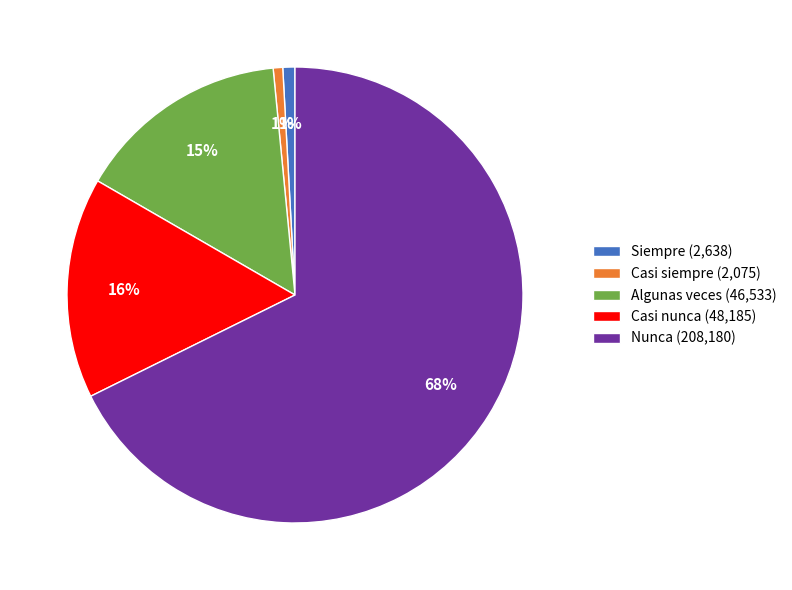

Combined, do Casi nunca and Casi siempre account for over 50%?

No